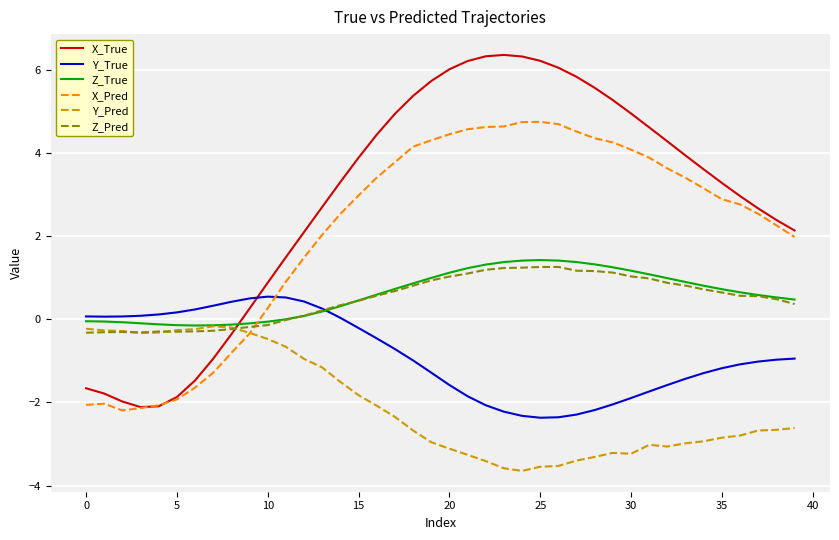

What is the lowest value of the Z_Pred series?

-0.3